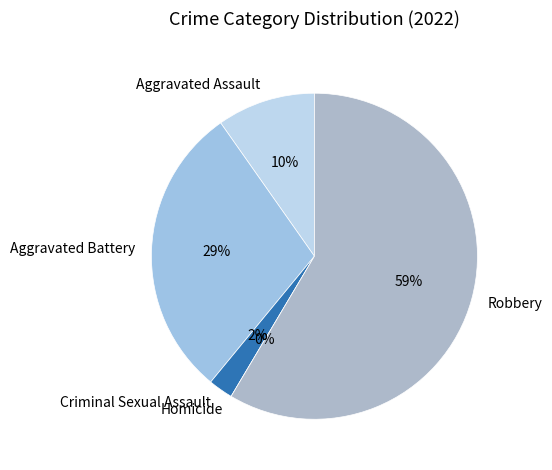

To the nearest percent, what is the difference between the largest and smallest slice percentages?

59%